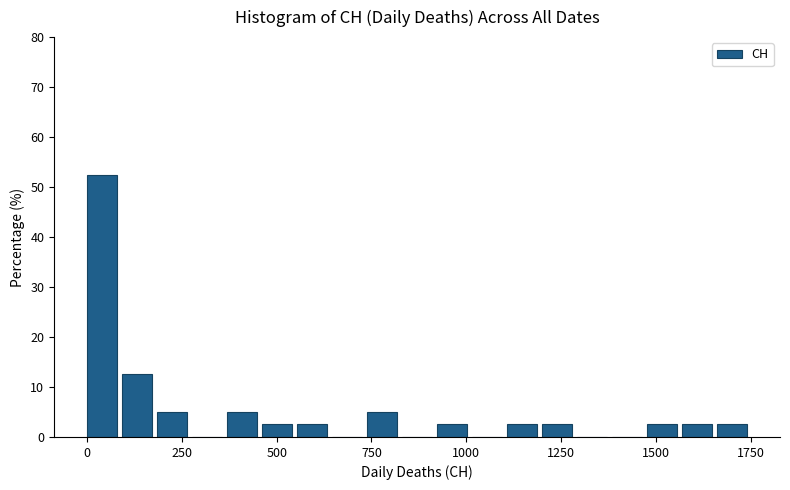

Read against the x-axis, roughly where is the centre of the tallest bar?

50